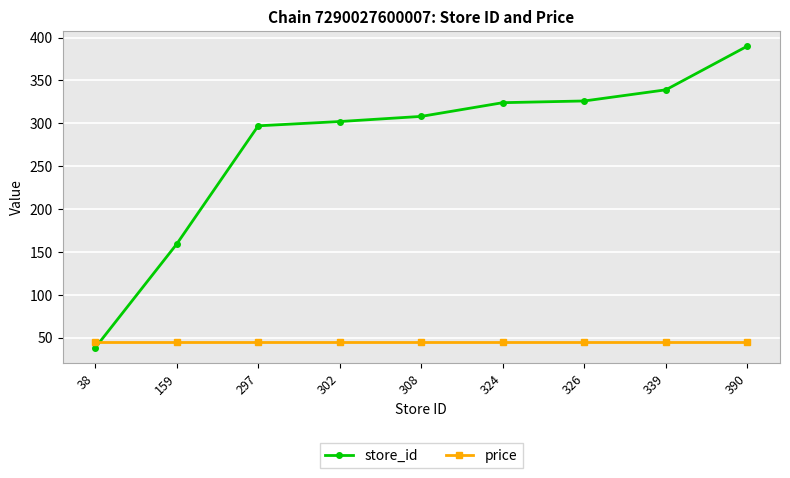

At which category is the sum across all series the highest?

390